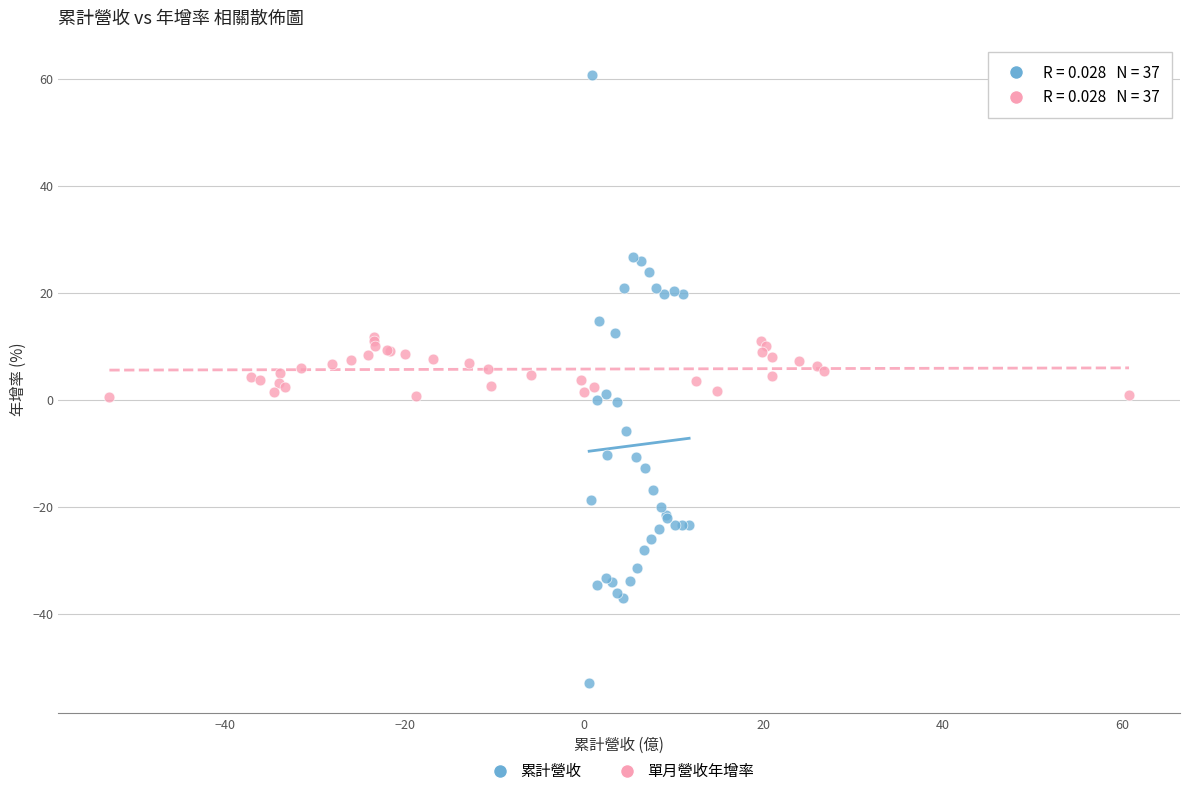

Which series has the widest spread of Y values?

累計營收